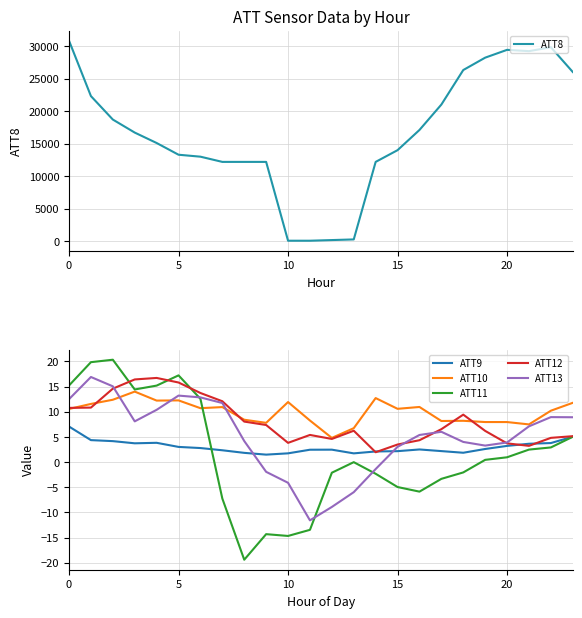

Reading left to right, extract all data points from this chart.

ATT8: 30800.0	22300.0	18700.0	16700.0	15100.0	13300.0	13000.0	12200.0	12200.0	12200.0	100.0	100.0	200.0	300.0	12200.0	14000.0	17100.0	21000.0	26300.0	28200.0	29400.0	29200.0	29800.0	26000.0
ATT9: 7.1	4.4	4.2	3.7	3.8	3.0	2.8	2.4	1.8	1.5	1.7	2.5	2.5	1.7	2.1	2.2	2.5	2.2	1.9	2.6	3.2	3.6	3.8	5.0
ATT10: 10.6	11.6	12.4	14.0	12.2	12.3	10.7	10.9	8.4	7.8	11.9	8.3	4.8	6.7	12.7	10.6	11.0	8.2	8.2	8.0	8.0	7.5	10.2	11.8
ATT11: 15.2	19.9	20.4	14.4	15.2	17.2	12.6	-7.2	-19.4	-14.3	-14.7	-13.5	-2.1	-0.0	-2.3	-5.0	-5.9	-3.3	-2.0	0.5	1.0	2.5	2.9	5.0
ATT12: 10.8	10.8	14.6	16.4	16.7	15.8	13.7	12.1	8.1	7.4	3.8	5.4	4.6	6.2	2.0	3.5	4.4	6.5	9.4	6.2	3.7	3.2	4.8	5.2
ATT13: 12.5	16.9	15.1	8.1	10.4	13.2	12.9	11.7	4.2	-1.9	-4.1	-11.6	-8.9	-6.0	-1.4	3.0	5.4	6.0	4.0	3.3	3.9	7.1	8.9	8.9